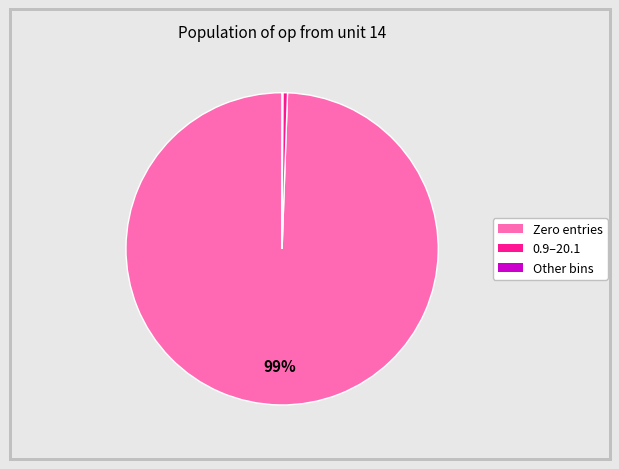

Does any single category account for the majority?

Yes